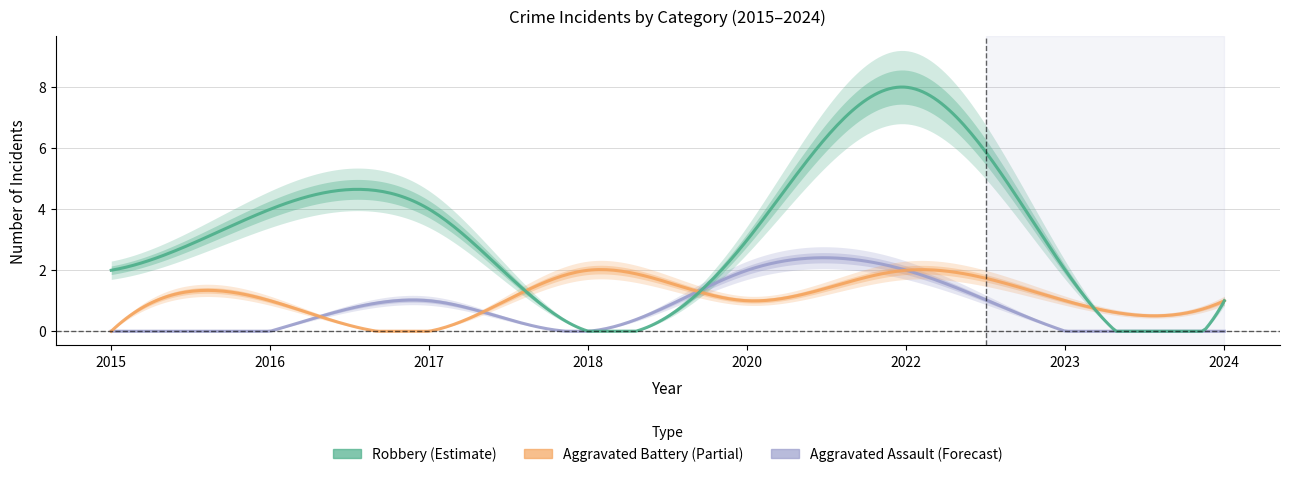

The Robbery series shows 5 at 2022. True or false?

False